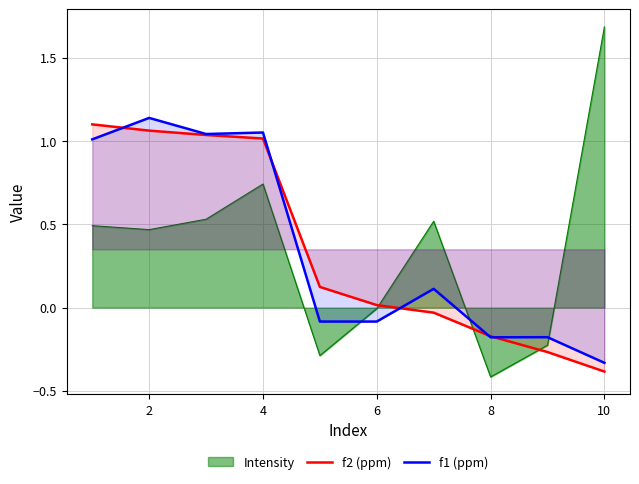

How many positive values does the f1 (ppm) series have?

5